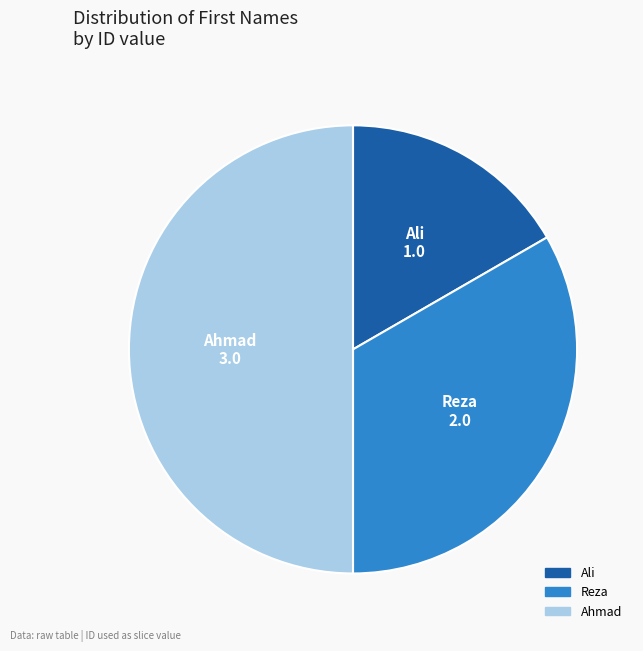

Which has a higher value, Ali or Reza?

Reza